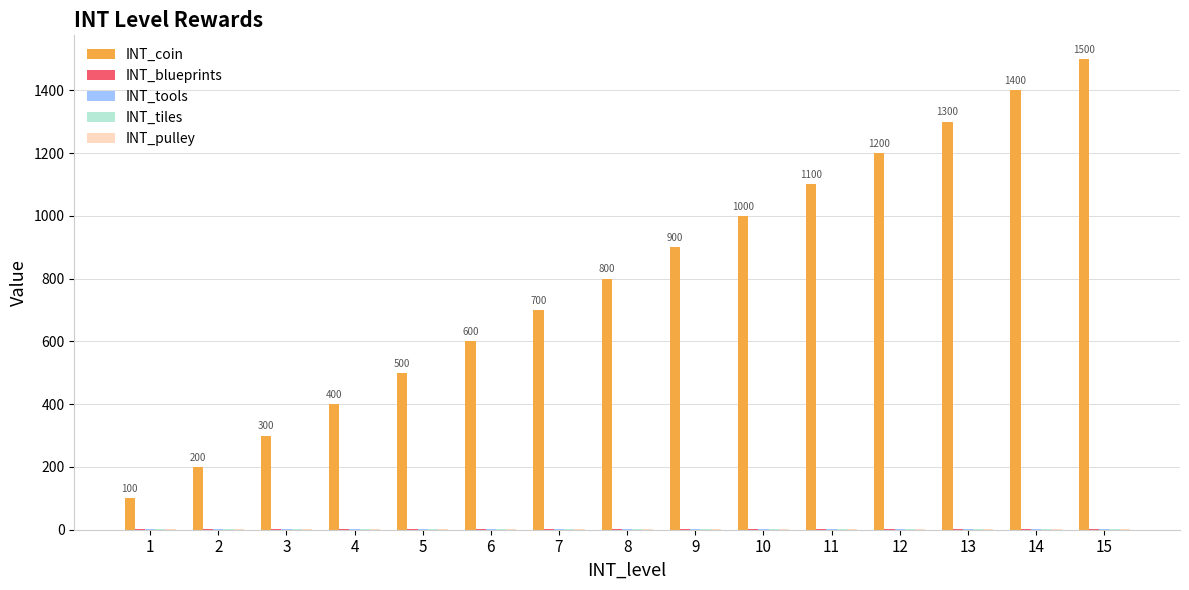

What is the maximum value shown in the chart?

1500